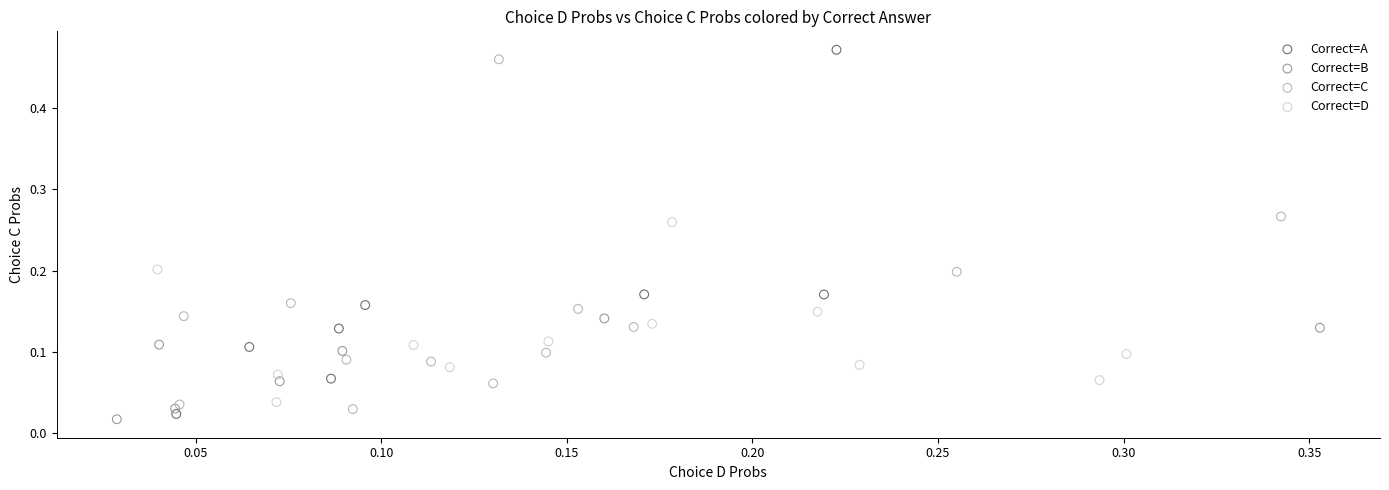

Which series reaches the maximum Y coordinate?

Correct=A